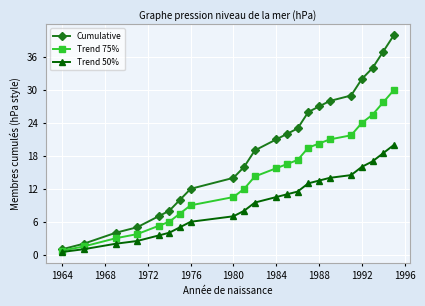

Rank the series by their maximum value, from lowest to highest.

Trend 50%, Trend 75%, Cumulative